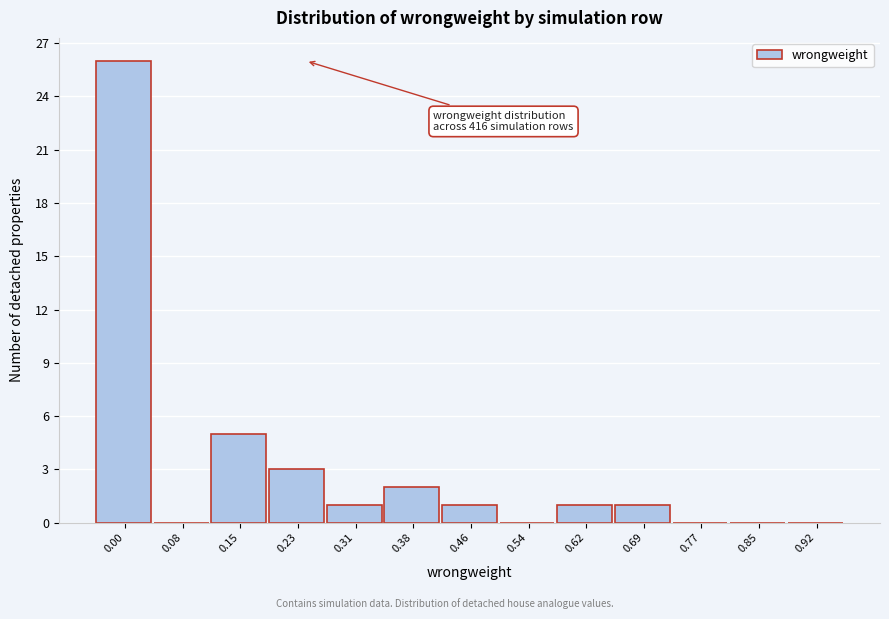

Reading right to left, list all the values displayed in this chart.

0.92=0	0.85=0	0.77=0	0.69=1	0.62=1	0.54=0	0.46=1	0.38=2	0.31=1	0.23=3	0.15=5	0.08=0	0.00=26